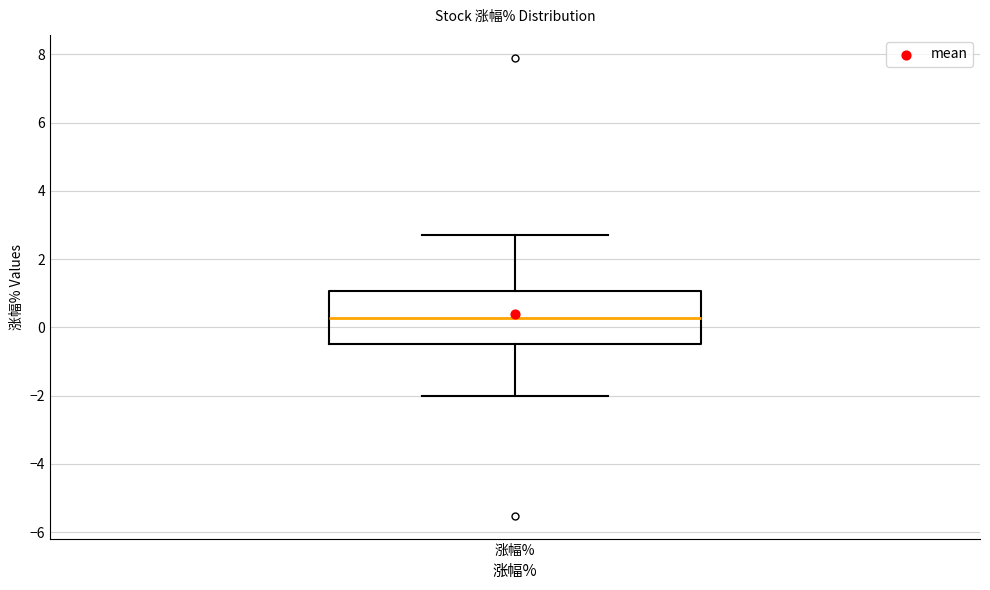

Transcribe this box plot: give where the median line is, the range the box spans, and where the two whiskers end, as read against the y-axis. The values are not printed on the chart, so give them approximately, as read against the axis.

median 0.2, box -0.4 to 1.0, whiskers -2.0 to 2.8